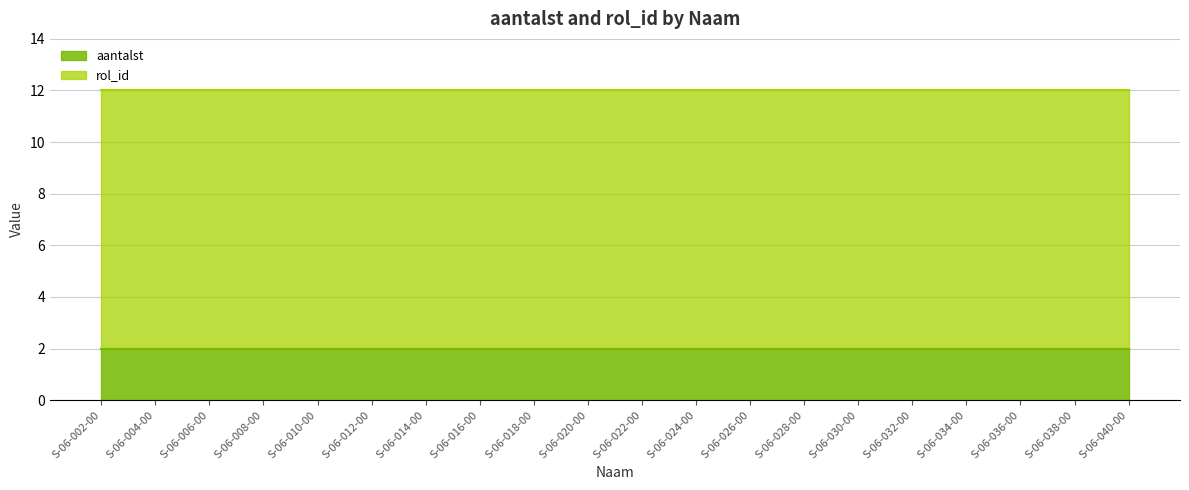

How many distinct data groups are displayed?

2